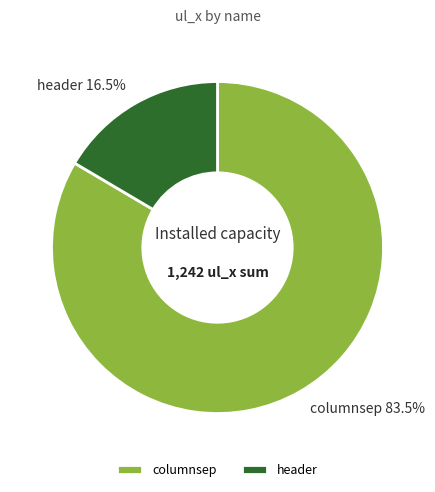

Approximately how many times larger is the value at header compared to columnsep?

0.2